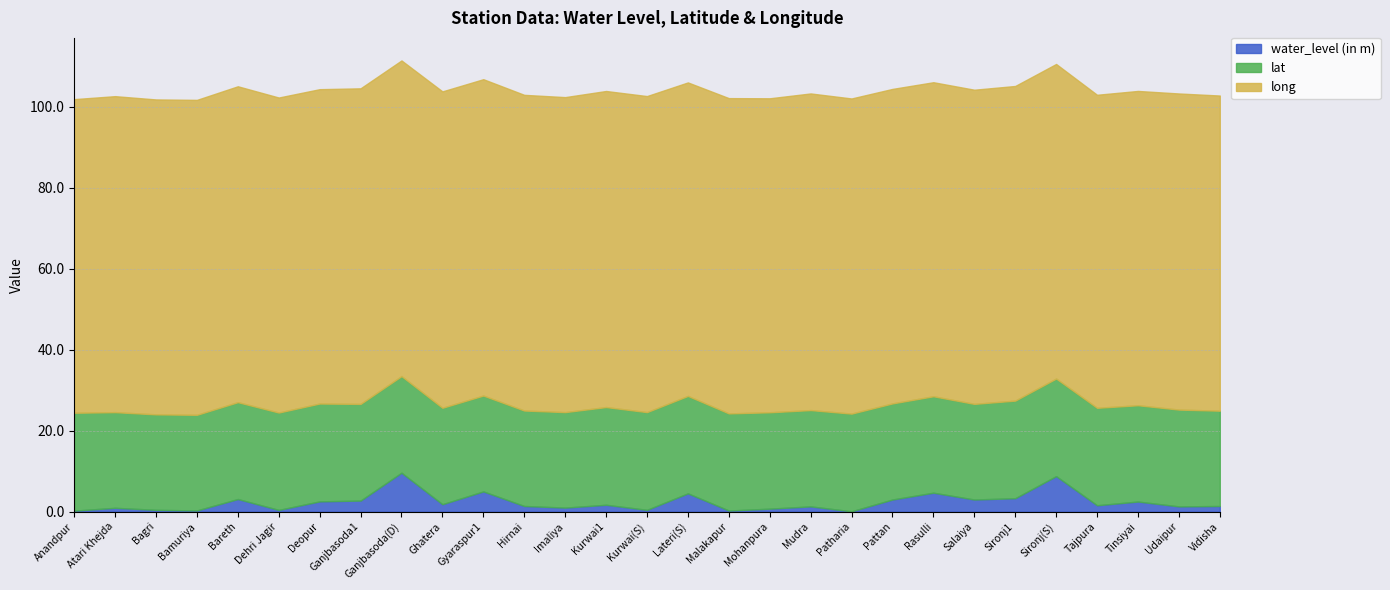

At which category is the sum across all series the highest?

Ganjbasoda(D)